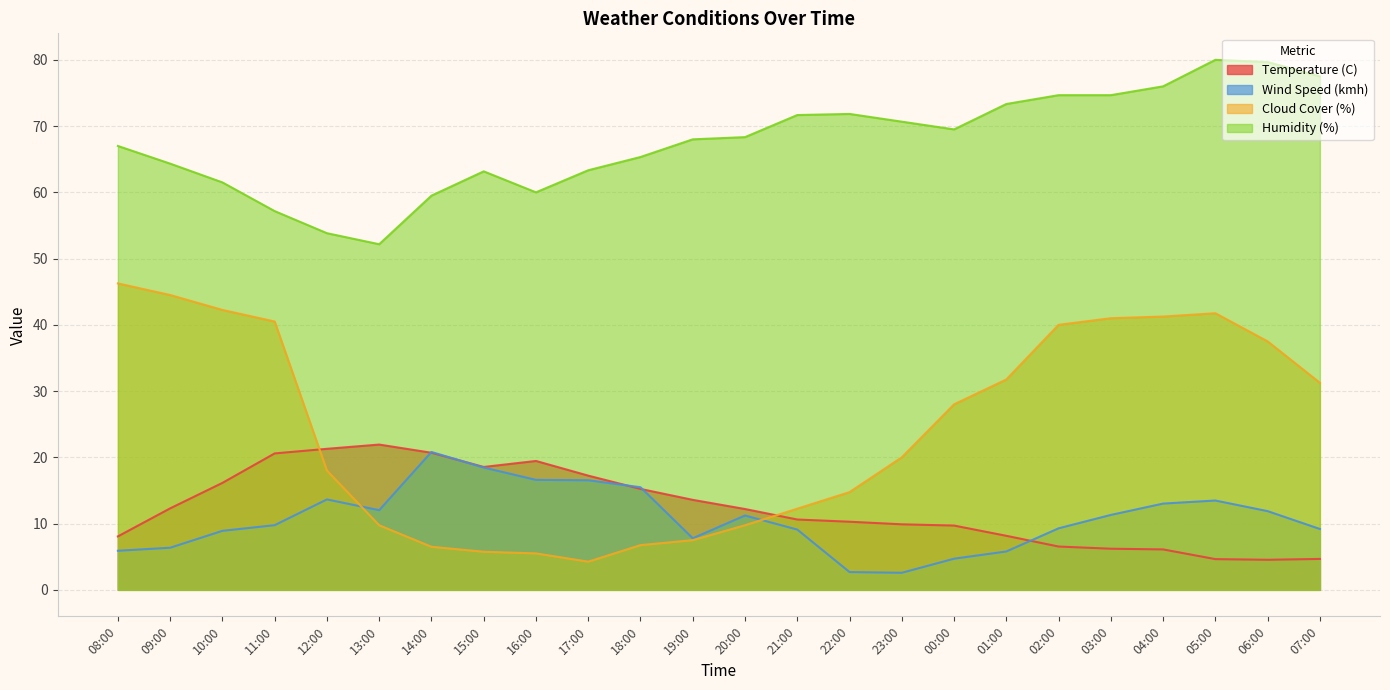

True or false: Wind Speed (kmh) and Humidity (%) cross at least once.

False